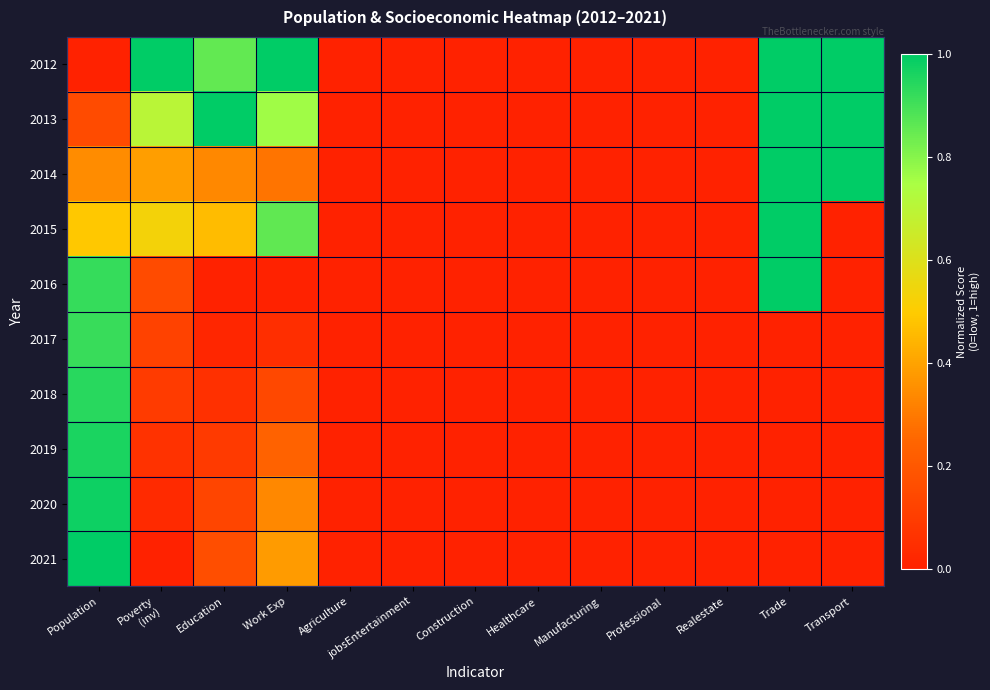

Reading left to right, what are all the values shown in this chart?

2012: Population=0.0	Poverty
(inv)=1.0	Education=0.9	Work Exp=1.0	Agriculture=0.0	jobsEntertainment=0.0	Construction=0.0	Healthcare=0.0	Manufacturing=0.0	Professional=0.0	Realestate=0.0	Trade=1.0	Transport=1.0
2013: Population=0.2	Poverty
(inv)=0.7	Education=1.0	Work Exp=0.8	Agriculture=0.0	jobsEntertainment=0.0	Construction=0.0	Healthcare=0.0	Manufacturing=0.0	Professional=0.0	Realestate=0.0	Trade=1.0	Transport=1.0
2014: Population=0.3	Poverty
(inv)=0.4	Education=0.3	Work Exp=0.3	Agriculture=0.0	jobsEntertainment=0.0	Construction=0.0	Healthcare=0.0	Manufacturing=0.0	Professional=0.0	Realestate=0.0	Trade=1.0	Transport=1.0
2015: Population=0.5	Poverty
(inv)=0.5	Education=0.5	Work Exp=0.9	Agriculture=0.0	jobsEntertainment=0.0	Construction=0.0	Healthcare=0.0	Manufacturing=0.0	Professional=0.0	Realestate=0.0	Trade=1.0	Transport=0.0
2016: Population=0.9	Poverty
(inv)=0.2	Education=0.0	Work Exp=0.0	Agriculture=0.0	jobsEntertainment=0.0	Construction=0.0	Healthcare=0.0	Manufacturing=0.0	Professional=0.0	Realestate=0.0	Trade=1.0	Transport=0.0
2017: Population=0.9	Poverty
(inv)=0.1	Education=0.0	Work Exp=0.0	Agriculture=0.0	jobsEntertainment=0.0	Construction=0.0	Healthcare=0.0	Manufacturing=0.0	Professional=0.0	Realestate=0.0	Trade=0.0	Transport=0.0
2018: Population=0.9	Poverty
(inv)=0.1	Education=0.1	Work Exp=0.1	Agriculture=0.0	jobsEntertainment=0.0	Construction=0.0	Healthcare=0.0	Manufacturing=0.0	Professional=0.0	Realestate=0.0	Trade=0.0	Transport=0.0
2019: Population=1.0	Poverty
(inv)=0.1	Education=0.1	Work Exp=0.2	Agriculture=0.0	jobsEntertainment=0.0	Construction=0.0	Healthcare=0.0	Manufacturing=0.0	Professional=0.0	Realestate=0.0	Trade=0.0	Transport=0.0
2020: Population=1.0	Poverty
(inv)=0.0	Education=0.1	Work Exp=0.3	Agriculture=0.0	jobsEntertainment=0.0	Construction=0.0	Healthcare=0.0	Manufacturing=0.0	Professional=0.0	Realestate=0.0	Trade=0.0	Transport=0.0
2021: Population=1.0	Poverty
(inv)=0.0	Education=0.2	Work Exp=0.4	Agriculture=0.0	jobsEntertainment=0.0	Construction=0.0	Healthcare=0.0	Manufacturing=0.0	Professional=0.0	Realestate=0.0	Trade=0.0	Transport=0.0